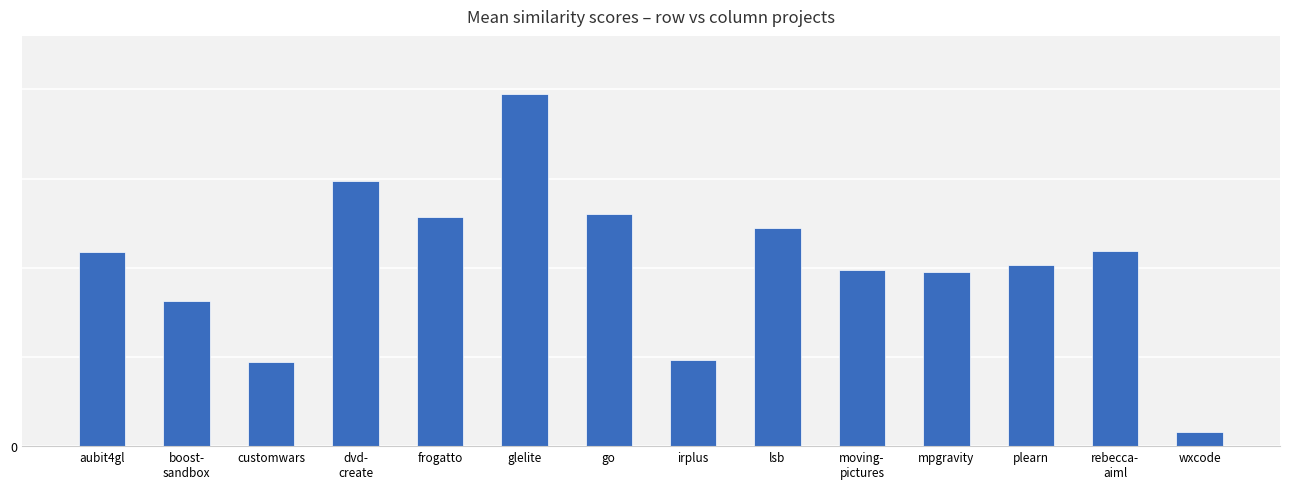

Does the chart contain any negative values?

No